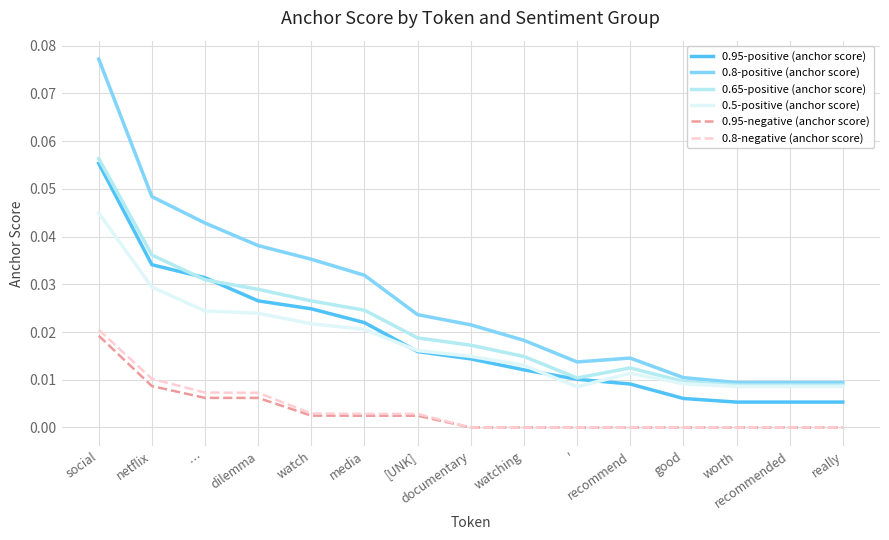

Which series has the largest range (max minus min)?

0.8-positive (anchor score)